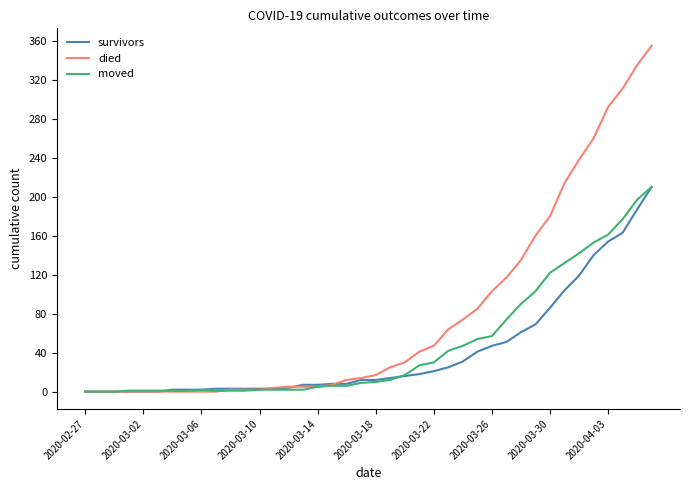

How many lines are shown in the chart?

3